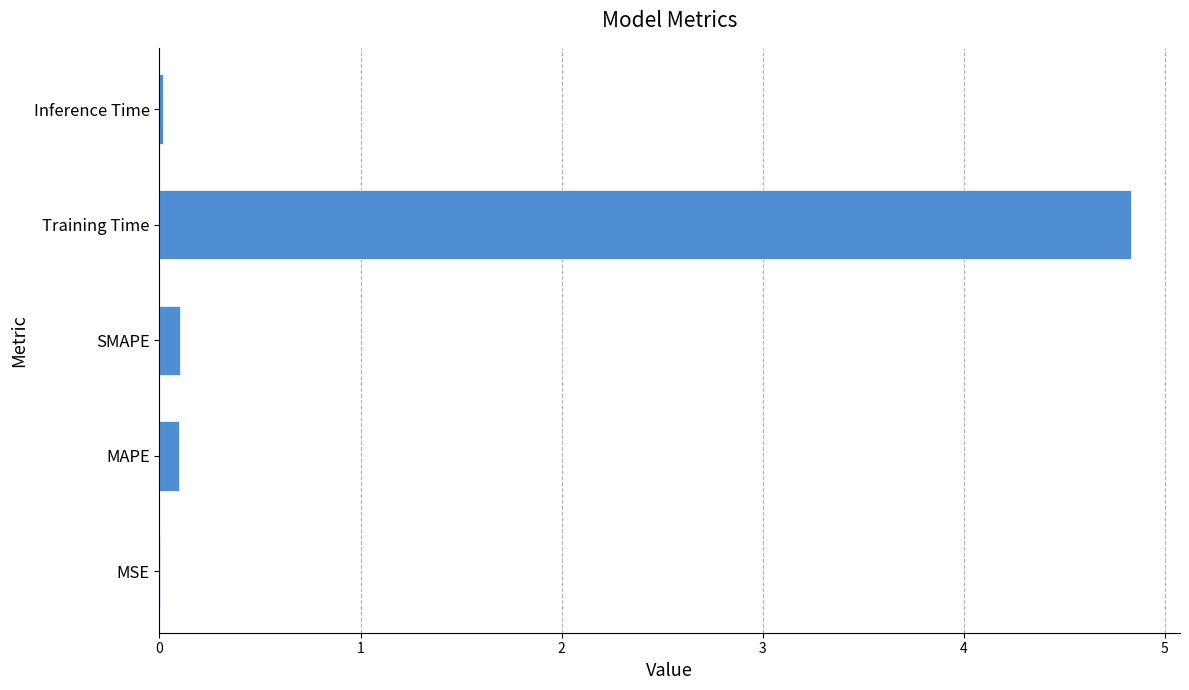

What is the maximum value shown in the chart?

4.8